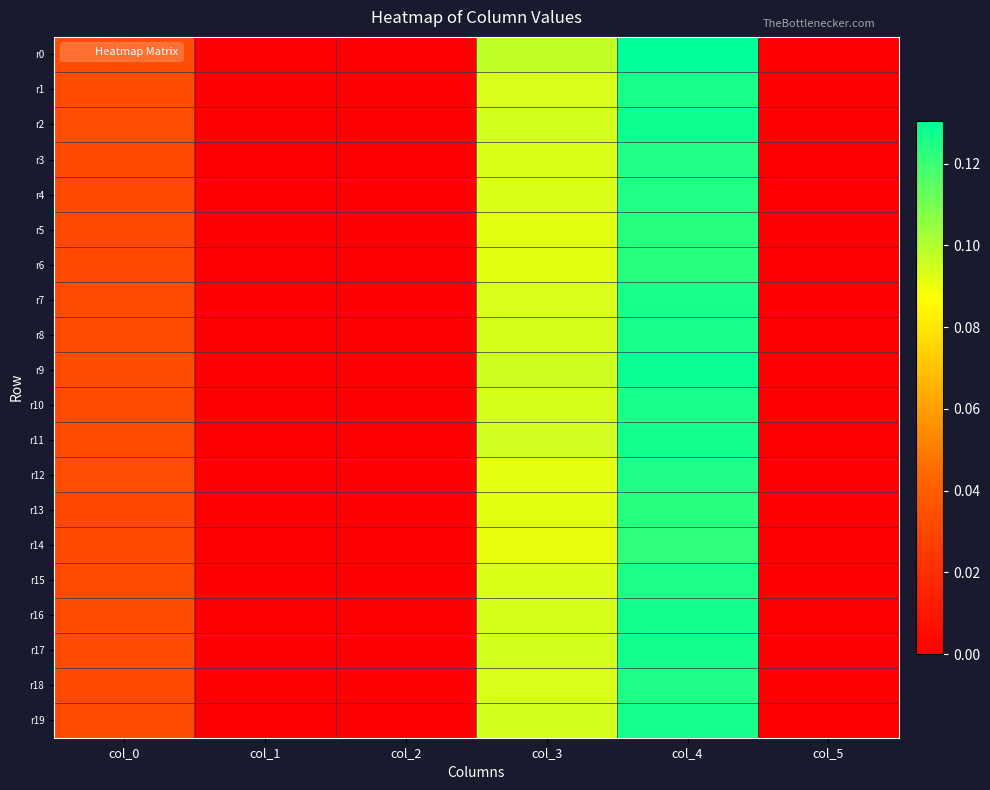

Between col_0 and col_5, which series saw the biggest shift?

r12